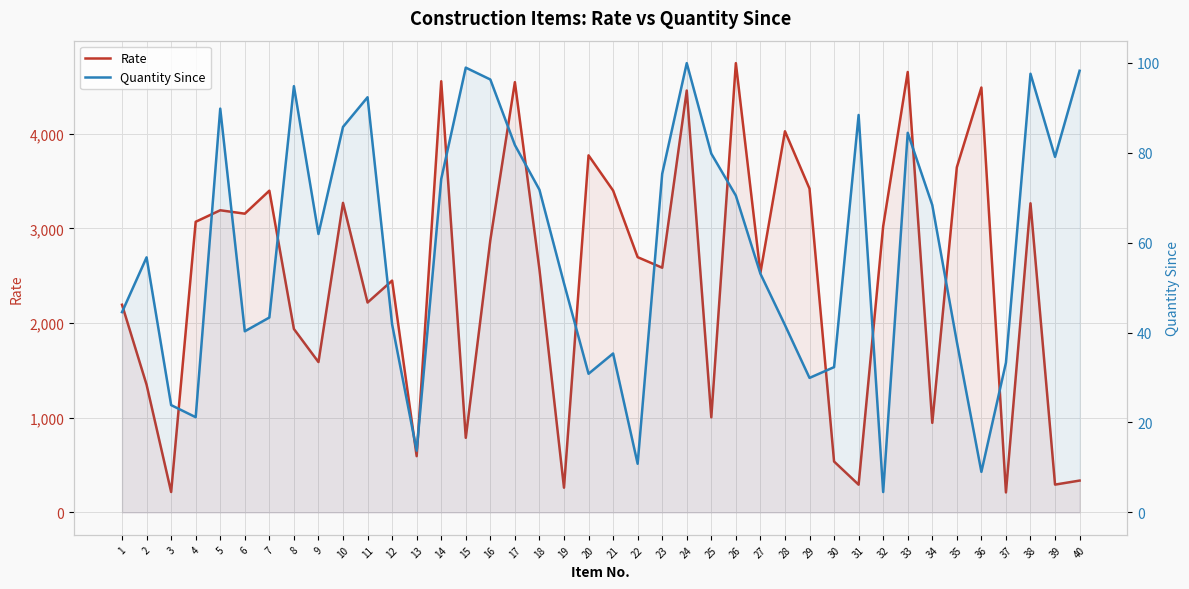

Reading left to right, what are all the values shown in this chart?

Rate: 1=2193.4	2=1348.5	3=215.7	4=3069.8	5=3191.4	6=3155.4	7=3398.2	8=1937.6	9=1588.2	10=3269.5	11=2217.0	12=2448.4	13=594.0	14=4554.2	15=787.8	16=2876.2	17=4544.7	18=2567.9	19=261.1	20=3771.4	21=3399.9	22=2696.1	23=2584.6	24=4456.1	25=1004.3	26=4745.5	27=2531.2	28=4025.9	29=3419.8	30=537.7	31=293.0	32=3022.4	33=4652.2	34=945.8	35=3645.6	36=4487.9	37=211.2	38=3265.1	39=293.7	40=336.2
Quantity Since: 1=44.5	2=56.7	3=23.9	4=21.2	5=89.8	6=40.3	7=43.4	8=94.8	9=61.9	10=85.8	11=92.3	12=41.8	13=13.7	14=74.2	15=98.9	16=96.3	17=81.7	18=71.8	19=51.0	20=30.8	21=35.4	22=10.8	23=75.3	24=99.9	25=79.8	26=70.5	27=53.1	28=41.7	29=29.9	30=32.3	31=88.4	32=4.5	33=84.4	34=68.4	35=38.0	36=9.0	37=33.3	38=97.6	39=79.1	40=98.2